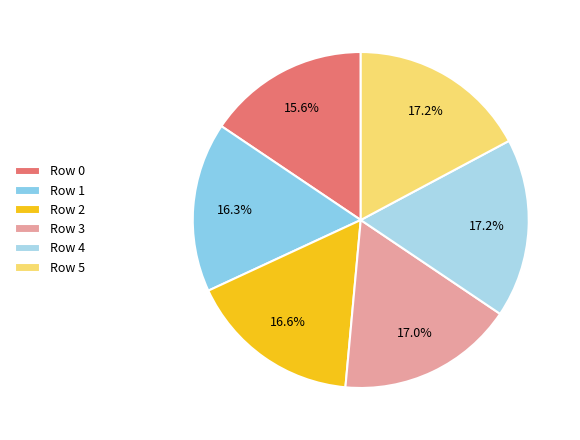

The Row 0 slice represents 16% of the pie. True or false?

True